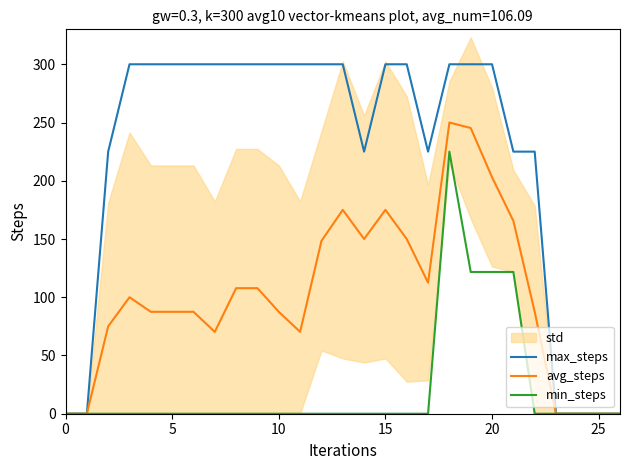

The value of min_steps at 20 is 121.7. True or false?

True